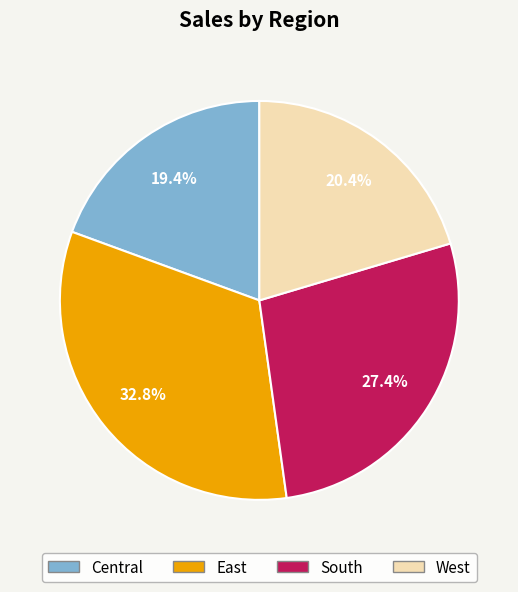

True or false: East accounts for 40% of the total.

False